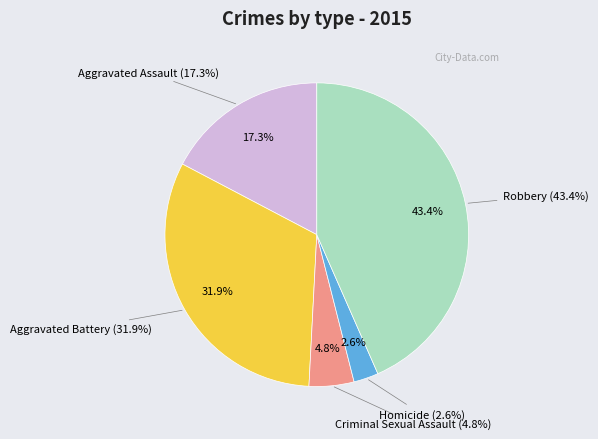

To the nearest percent, what is the difference between the Aggravated Assault and Aggravated Battery slice percentages?

15%